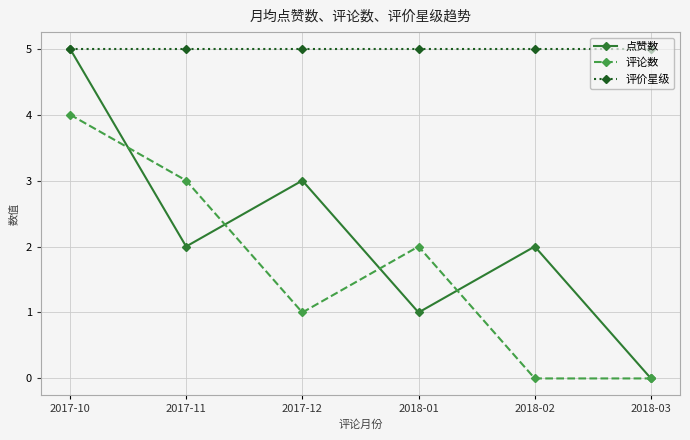

What is the difference between the maximum and minimum values in the 评论数 series?

4